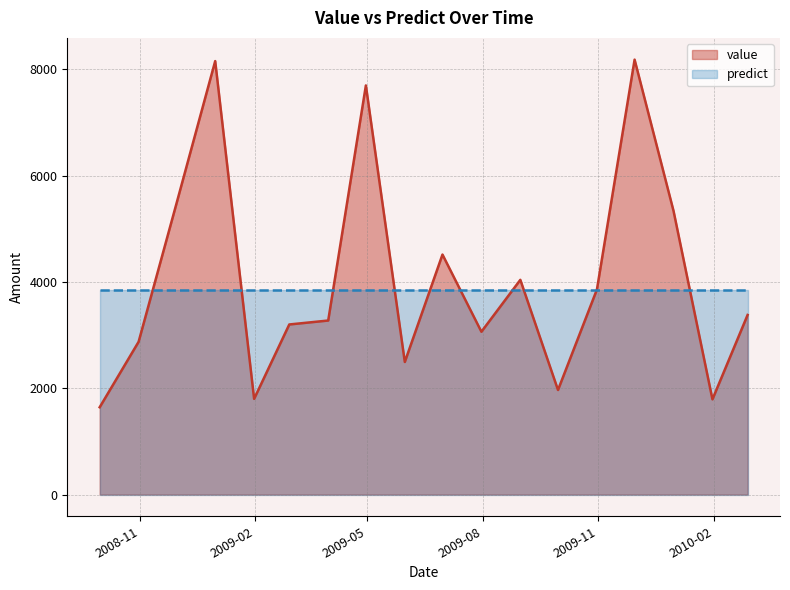

The value at 2009-12-31 is 5336.9. True or false?

True